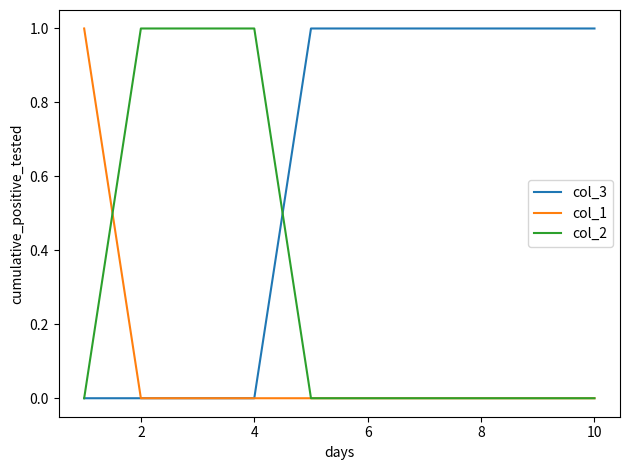

Which series has the largest total across all categories?

col_3